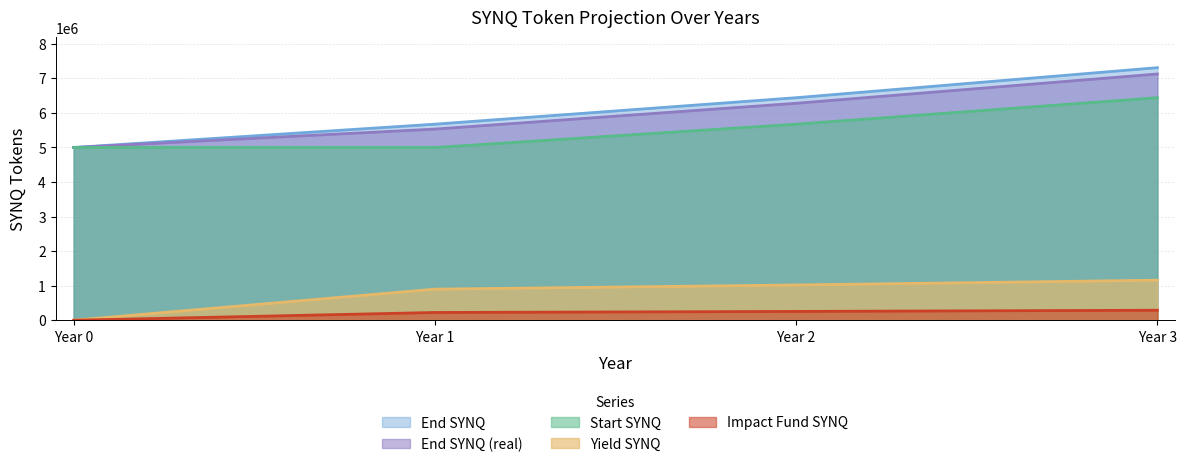

Reading left to right, extract all data points from this chart.

Start SYNQ: 5000000.0	5000000.0	5675000.0	6441125.0
Yield SYNQ: 0.0	900000.0	1021500.0	1159402.5
Impact Fund SYNQ: 0.0	225000.0	255375.0	289850.6
End SYNQ (real): 5000000.0	5533125.0	6280096.9	7127910.0
End SYNQ: 5000000.0	5675000.0	6441125.0	7310676.9